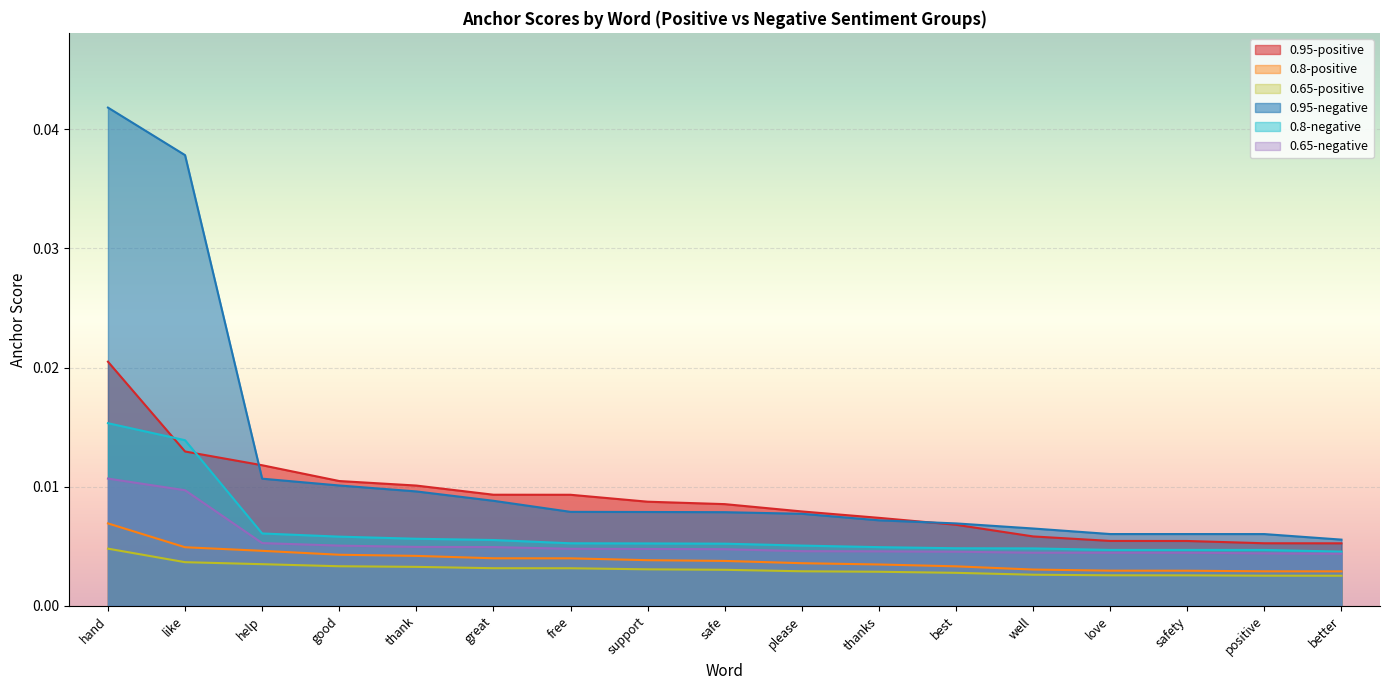

What are all the series names shown in the legend?

0.95-positive, 0.8-positive, 0.65-positive, 0.95-negative, 0.8-negative, 0.65-negative